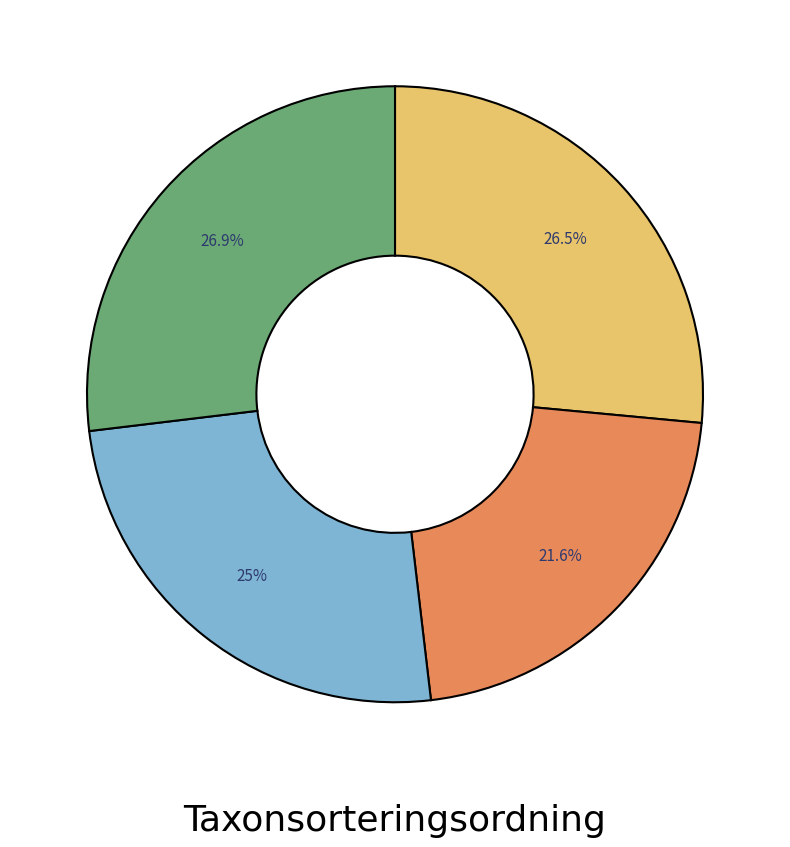

Does any single category account for the majority?

No